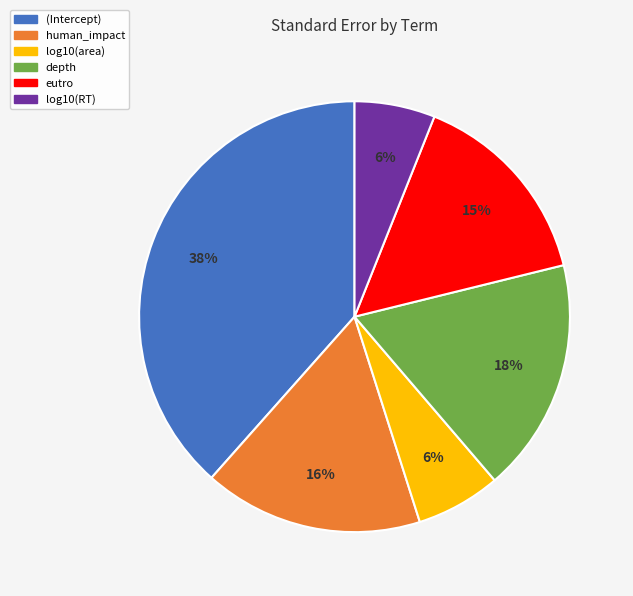

Is there a majority slice in this chart?

No